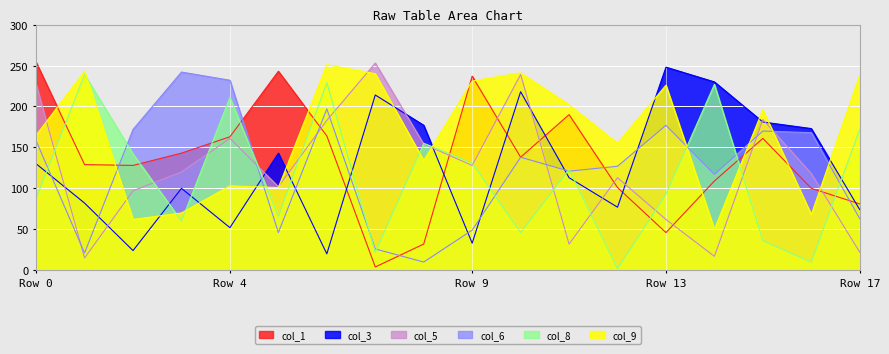

Reading left to right, extract all data points from this chart.

col_1: 254	129	128	143	163	243	164	4	32	237	138	190	101	46	109	161	100	81
col_3: 130	82	24	100	52	143	20	214	177	33	218	113	77	248	230	181	173	74
col_5: 227	15	97	120	161	102	183	253	154	128	239	32	113	62	17	184	118	22
col_6: 158	21	172	242	232	46	197	26	10	49	138	121	127	177	117	170	168	63
col_8: 88	239	142	60	211	66	229	22	155	131	46	123	2	93	227	36	10	172
col_9: 165	243	62	70	103	101	251	240	134	231	241	202	155	226	50	196	68	238